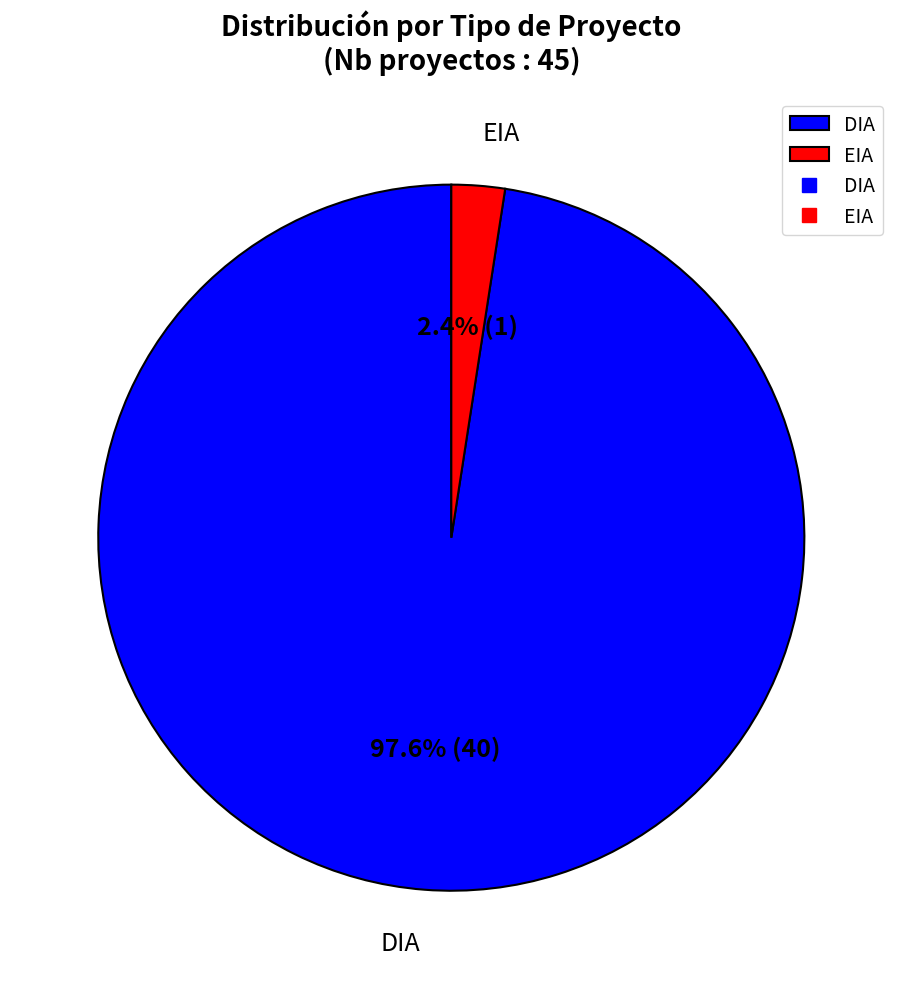

Rank the categories by value from lowest to highest.

EIA, DIA